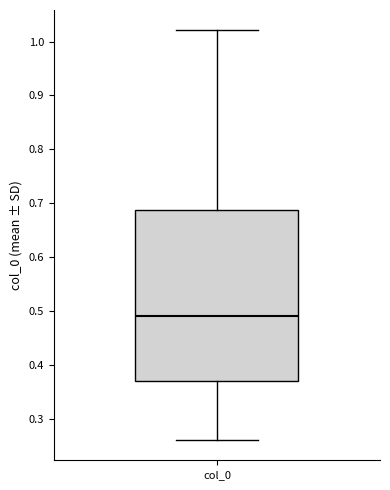

Transcribe this box plot: give where the median line is, the range the box spans, and where the two whiskers end, as read against the y-axis. The values are not printed on the chart, so give them approximately, as read against the axis.

median 0.49, box 0.37 to 0.69, whiskers 0.26 to 1.02